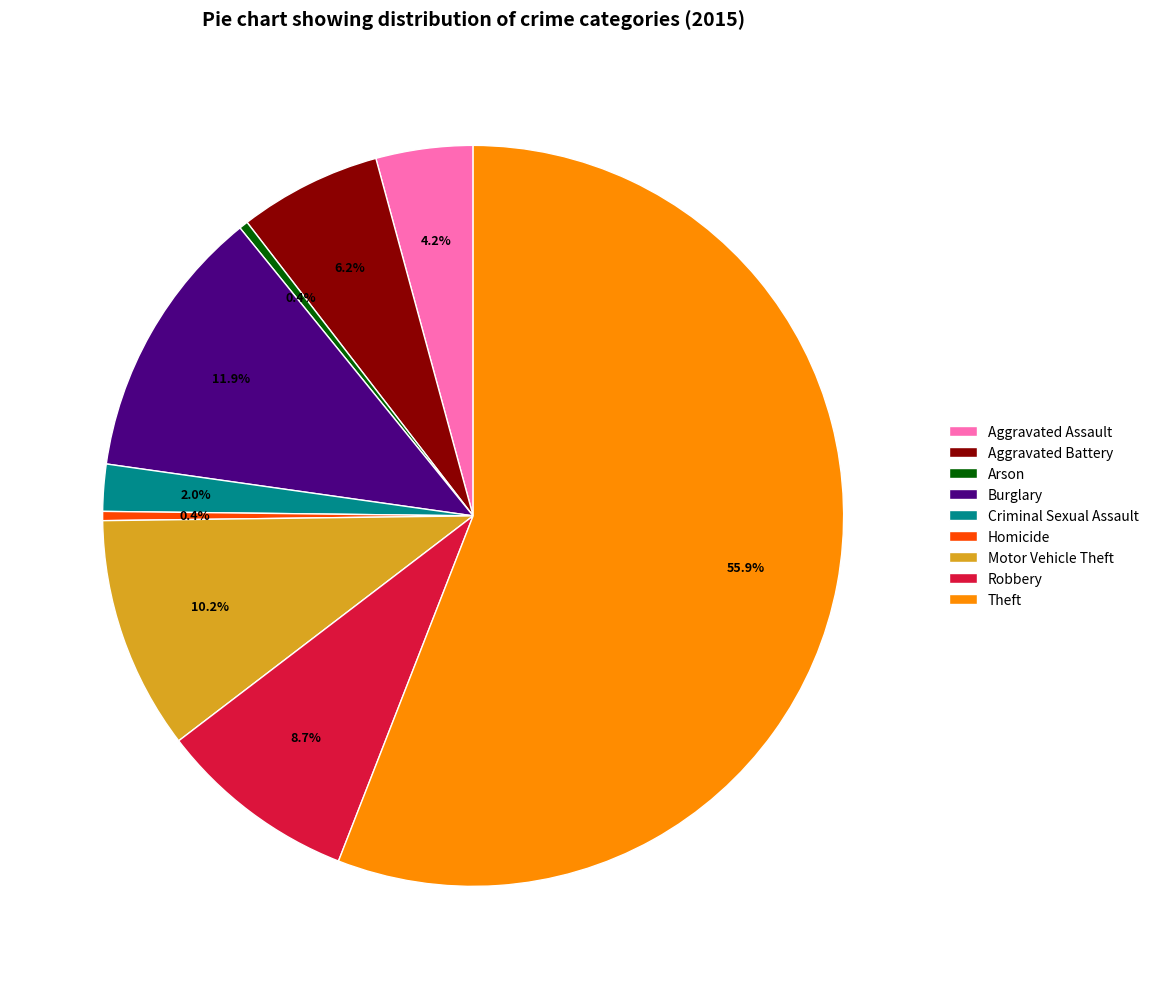

Do Aggravated Assault and Arson together represent more than half of the pie?

No